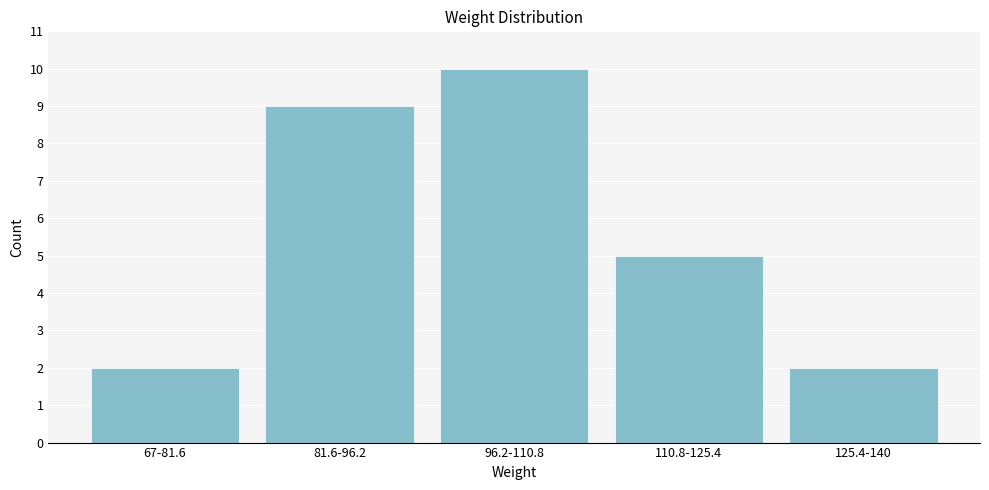

Reading left to right, transcribe all the data shown in this chart.

67-81.6=2	81.6-96.2=9	96.2-110.8=10	110.8-125.4=5	125.4-140=2